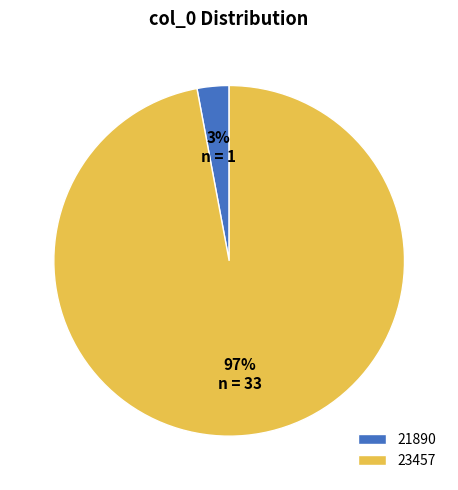

Rank the categories by value from lowest to highest.

21890, 23457